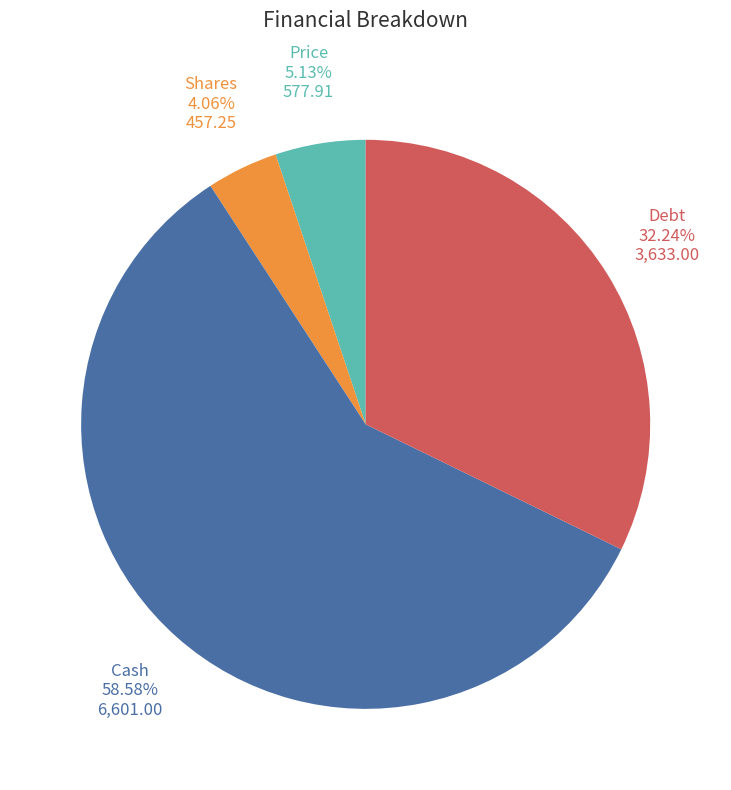

Which has a higher value, Cash or Shares?

Cash